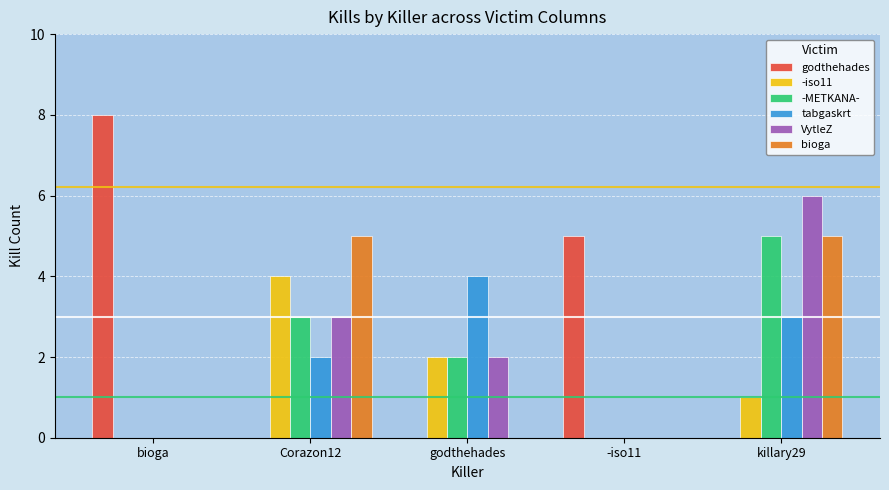

What value does the bioga series have at Corazon12?

5